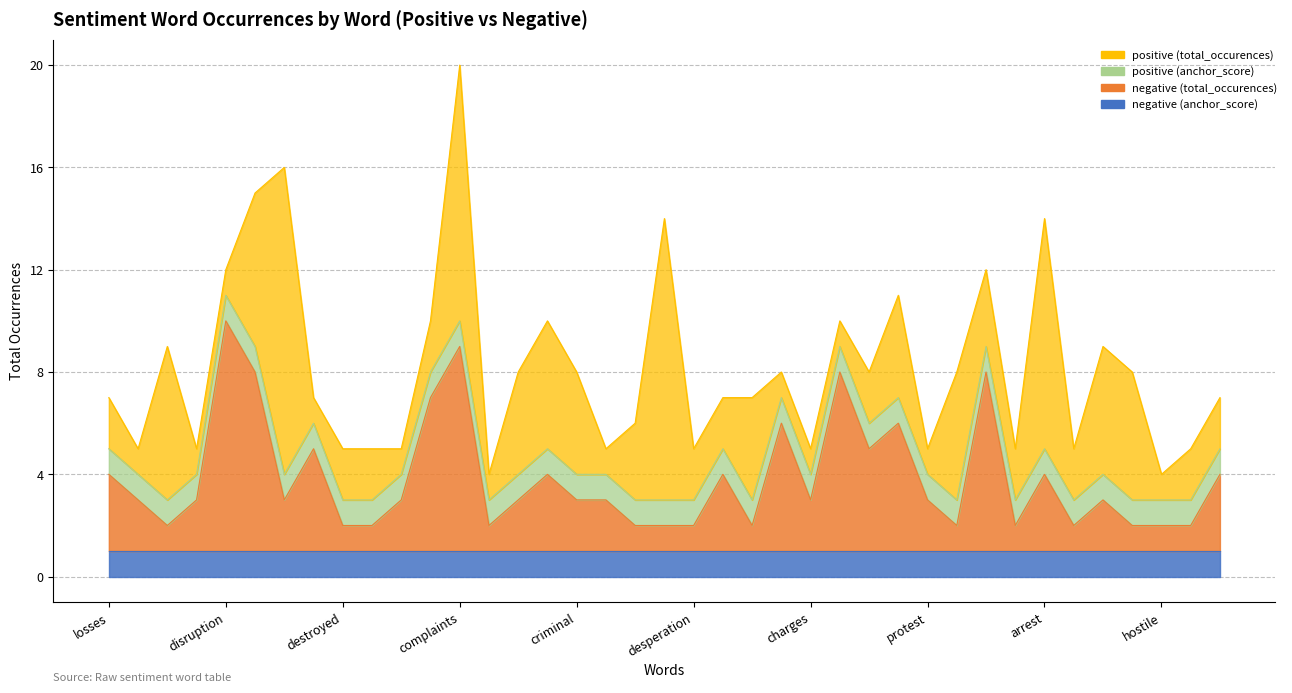

Which category has the highest value across all series?

riots